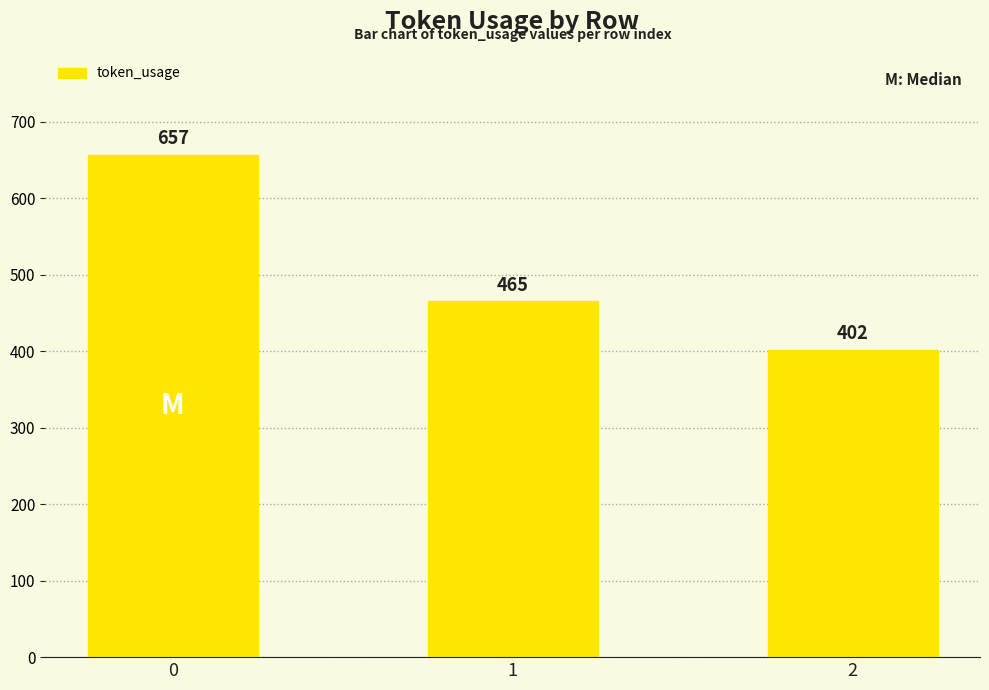

What is the greatest value displayed?

657